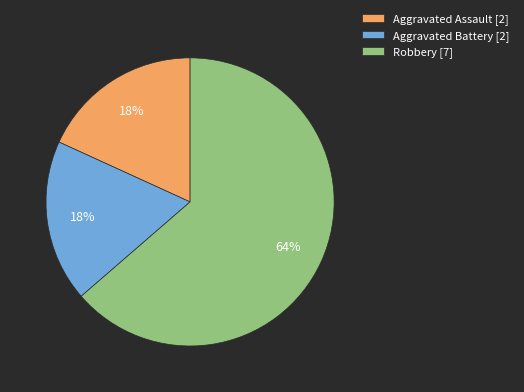

What is the ratio of the value at Aggravated Battery [2] to the value at Robbery [7]?

0.3